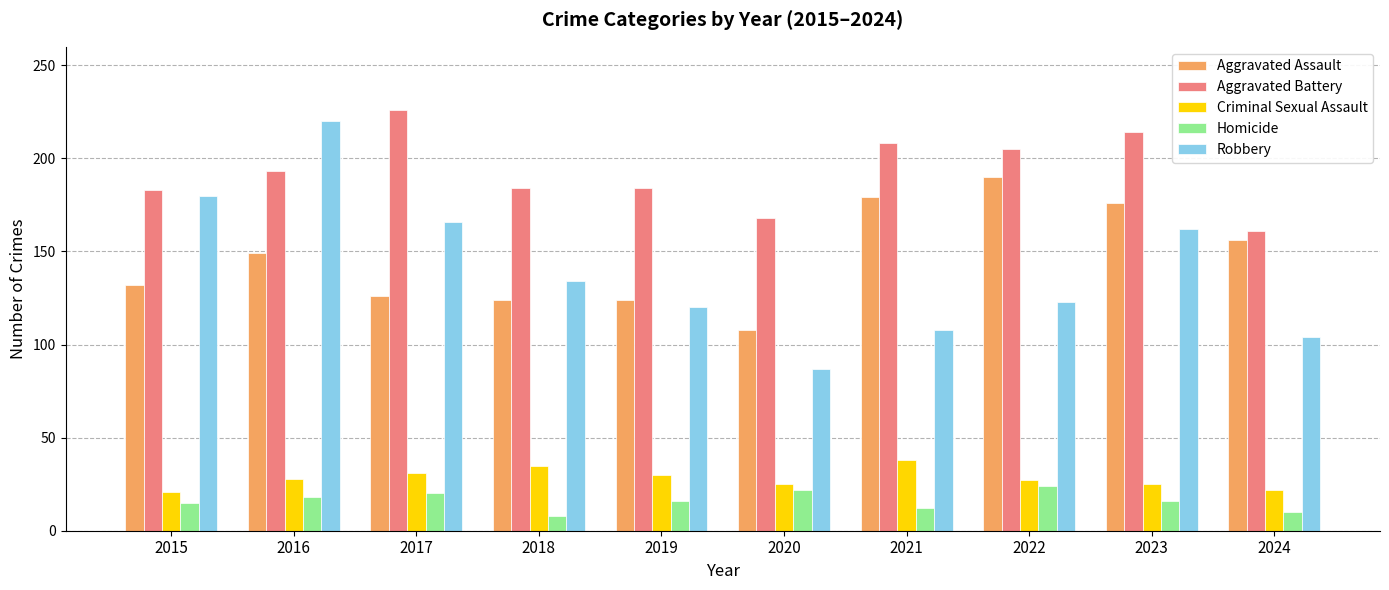

What is the sum of all Robbery values?

1404